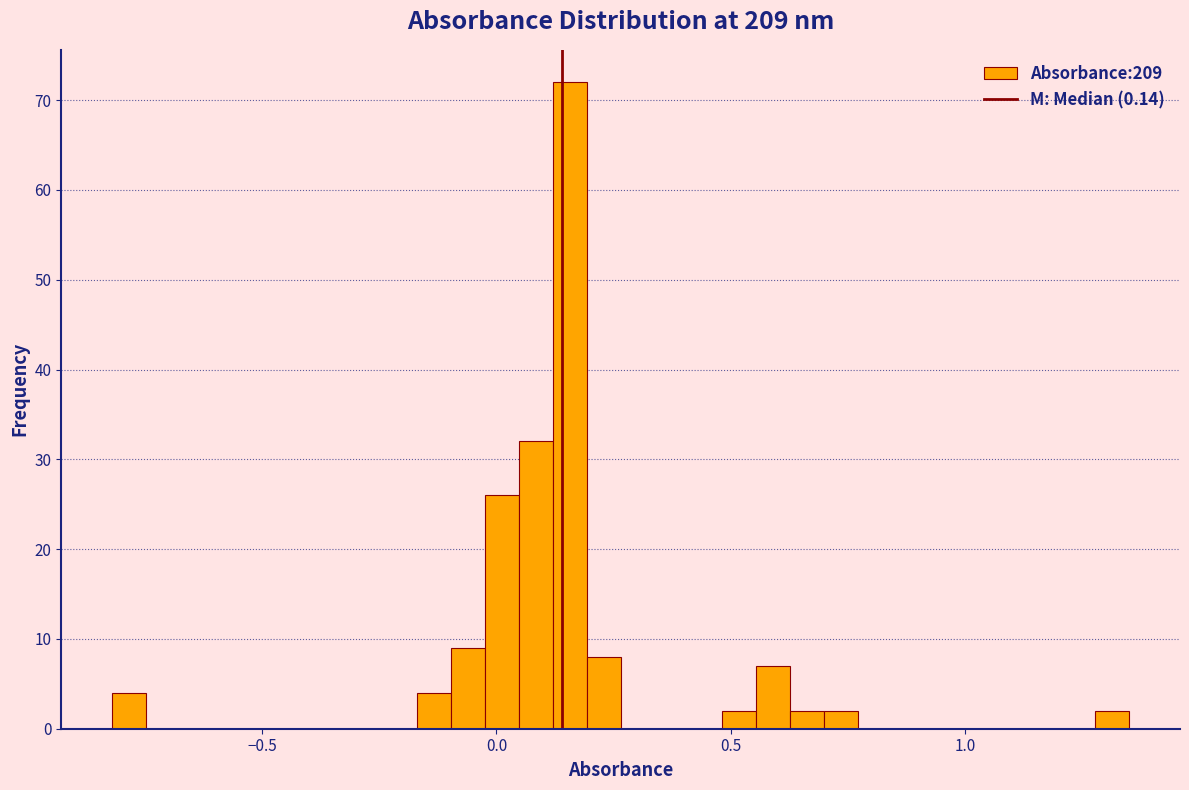

Read against the x-axis, roughly where is the centre of the tallest bar?

0.15